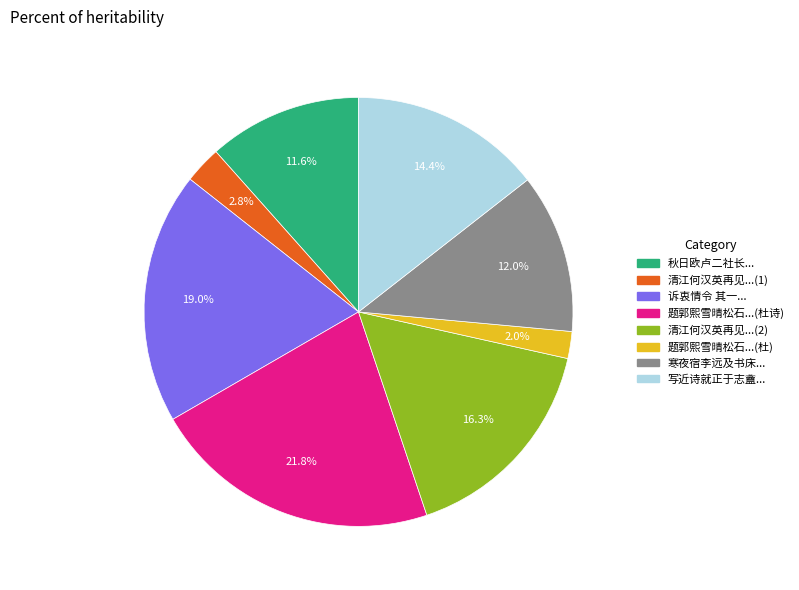

Which has a higher value, 清江何汉英再见...(2) or 写近诗就正于志盦...?

清江何汉英再见...(2)